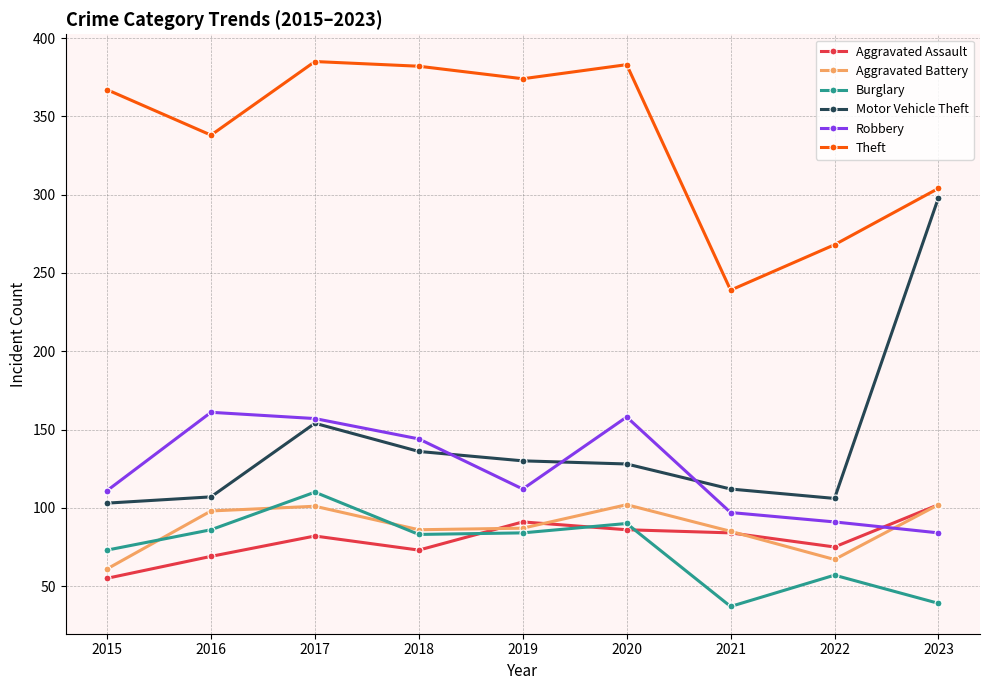

Between 2017 and 2022, which series saw the biggest shift?

Theft